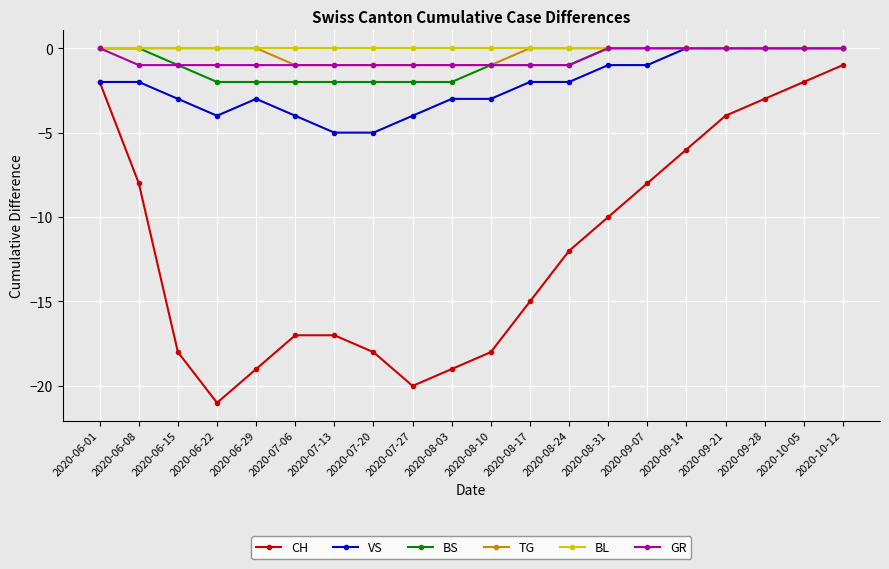

True or false: TG and CH intersect in this chart.

False